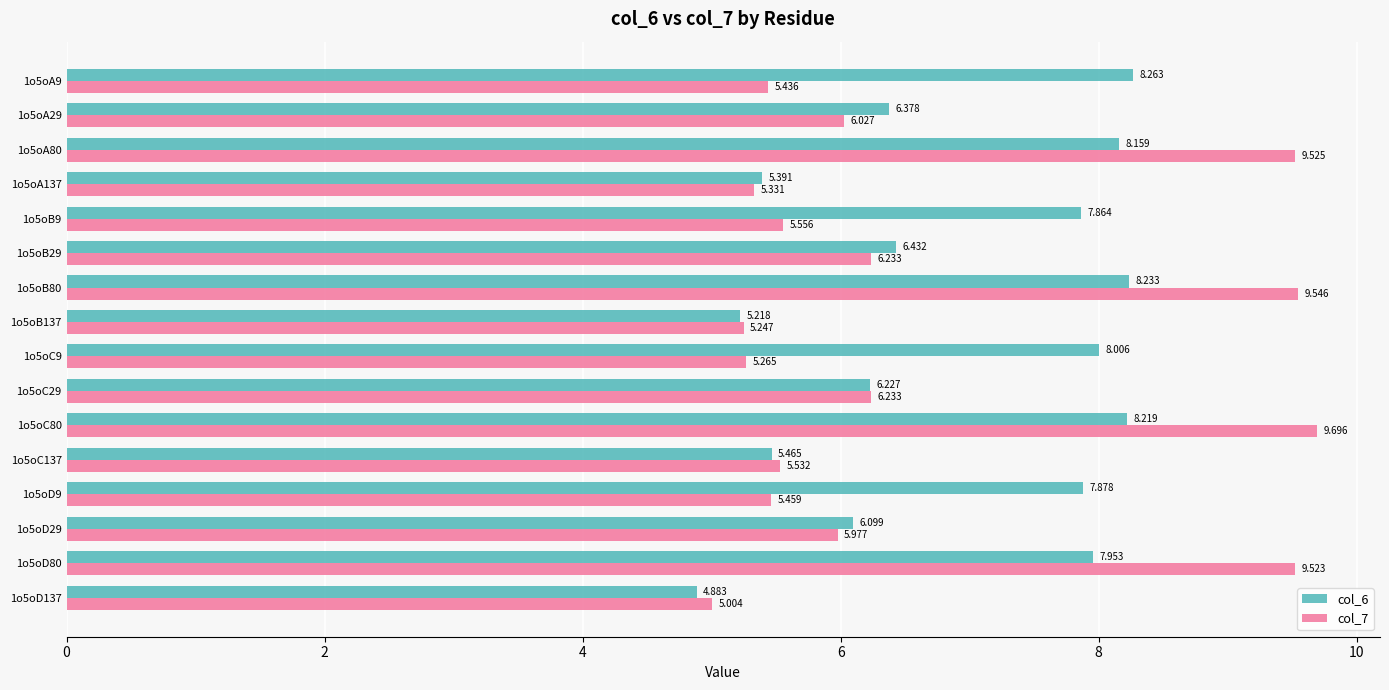

Rank the categories by col_6 value from lowest to highest.

1o5oD137, 1o5oB137, 1o5oA137, 1o5oC137, 1o5oD29, 1o5oC29, 1o5oA29, 1o5oB29, 1o5oB9, 1o5oD9, 1o5oD80, 1o5oC9, 1o5oA80, 1o5oC80, 1o5oB80, 1o5oA9